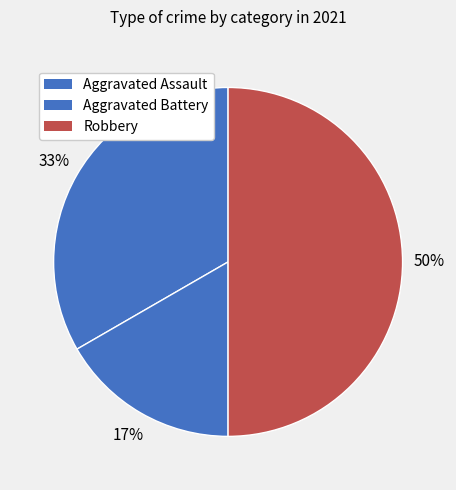

What percentage is NOT represented by Aggravated Assault?

66.7%